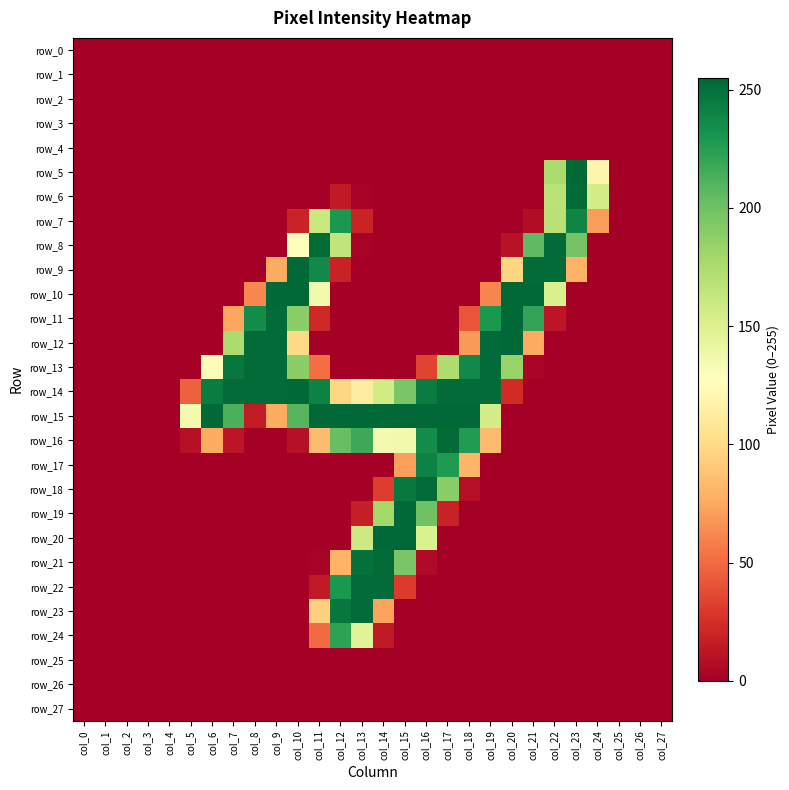

Reading left to right, list all the values displayed in this chart.

row_0: 0	0	0	0	0	0	0	0	0	0	0	0	0	0	0	0	0	0	0	0	0	0	0	0	0	0	0	0
row_1: 0	0	0	0	0	0	0	0	0	0	0	0	0	0	0	0	0	0	0	0	0	0	0	0	0	0	0	0
row_2: 0	0	0	0	0	0	0	0	0	0	0	0	0	0	0	0	0	0	0	0	0	0	0	0	0	0	0	0
row_3: 0	0	0	0	0	0	0	0	0	0	0	0	0	0	0	0	0	0	0	0	0	0	0	0	0	0	0	0
row_4: 0	0	0	0	0	0	0	0	0	0	0	0	0	0	0	0	0	0	0	0	0	0	0	0	0	0	0	0
row_5: 0	0	0	0	0	0	0	0	0	0	0	0	0	0	0	0	0	0	0	0	0	0	176	254	119	0	0	0
row_6: 0	0	0	0	0	0	0	0	0	0	0	0	14	2	0	0	0	0	0	0	0	0	168	253	155	0	0	0
row_7: 0	0	0	0	0	0	0	0	0	0	19	161	229	19	0	0	0	0	0	0	0	7	169	240	70	0	0	0
row_8: 0	0	0	0	0	0	0	0	0	0	127	253	165	2	0	0	0	0	0	0	10	206	253	198	0	0	0	0
row_9: 0	0	0	0	0	0	0	0	0	76	254	237	18	0	0	0	0	0	0	0	97	253	253	79	0	0	0	0
row_10: 0	0	0	0	0	0	0	0	62	254	255	136	0	0	0	0	0	0	0	61	255	254	152	0	0	0	0	0
row_11: 0	0	0	0	0	0	0	74	235	253	189	21	0	0	0	0	0	0	41	229	254	221	12	0	0	0	0	0
row_12: 0	0	0	0	0	0	0	175	253	253	99	0	0	0	0	0	0	0	69	253	254	76	0	0	0	0	0	0
row_13: 0	0	0	0	0	0	124	247	253	253	189	51	0	0	0	0	34	174	237	253	184	3	0	0	0	0	0	0
row_14: 0	0	0	0	0	46	244	253	253	253	254	241	98	113	157	196	244	253	253	253	23	0	0	0	0	0	0	0
row_15: 0	0	0	0	0	134	254	213	15	76	209	254	254	254	254	255	254	254	254	155	0	0	0	0	0	0	0	0
row_16: 0	0	0	0	0	9	76	12	0	0	9	84	203	218	135	136	235	253	227	84	0	0	0	0	0	0	0	0
row_17: 0	0	0	0	0	0	0	0	0	0	0	0	0	0	0	71	241	228	81	0	0	0	0	0	0	0	0	0
row_18: 0	0	0	0	0	0	0	0	0	0	0	0	0	0	31	246	253	189	8	0	0	0	0	0	0	0	0	0
row_19: 0	0	0	0	0	0	0	0	0	0	0	0	0	16	179	254	200	18	0	0	0	0	0	0	0	0	0	0
row_20: 0	0	0	0	0	0	0	0	0	0	0	0	0	159	254	255	151	0	0	0	0	0	0	0	0	0	0	0
row_21: 0	0	0	0	0	0	0	0	0	0	0	2	80	250	253	196	6	0	0	0	0	0	0	0	0	0	0	0
row_22: 0	0	0	0	0	0	0	0	0	0	0	14	229	253	253	30	0	0	0	0	0	0	0	0	0	0	0	0
row_23: 0	0	0	0	0	0	0	0	0	0	0	94	247	253	72	0	0	0	0	0	0	0	0	0	0	0	0	0
row_24: 0	0	0	0	0	0	0	0	0	0	0	50	223	147	14	0	0	0	0	0	0	0	0	0	0	0	0	0
row_25: 0	0	0	0	0	0	0	0	0	0	0	0	0	0	0	0	0	0	0	0	0	0	0	0	0	0	0	0
row_26: 0	0	0	0	0	0	0	0	0	0	0	0	0	0	0	0	0	0	0	0	0	0	0	0	0	0	0	0
row_27: 0	0	0	0	0	0	0	0	0	0	0	0	0	0	0	0	0	0	0	0	0	0	0	0	0	0	0	0